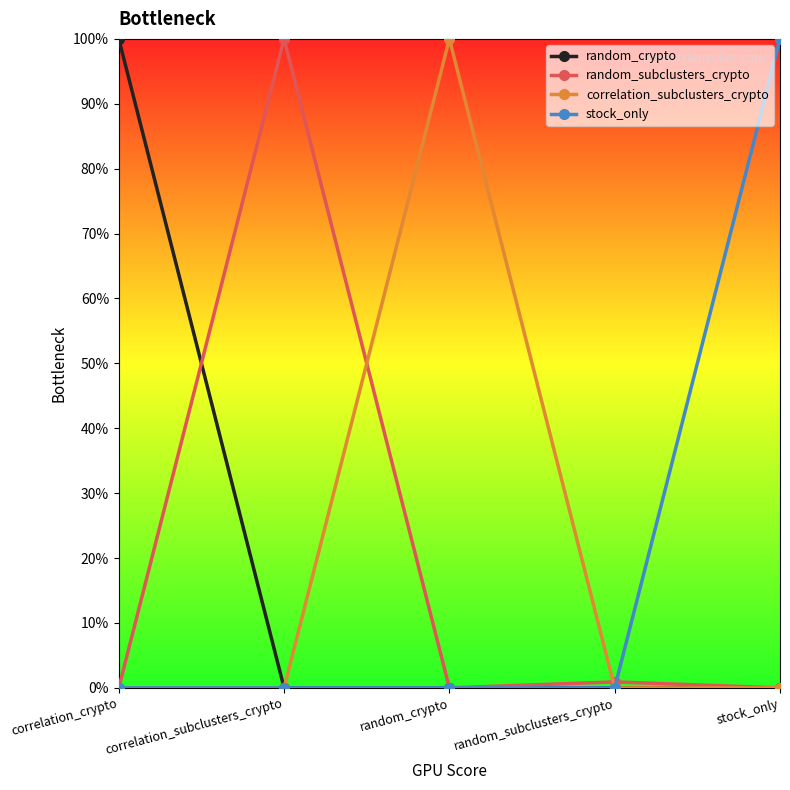

True or false: stock_only has more than 1 points higher than both neighbors.

False